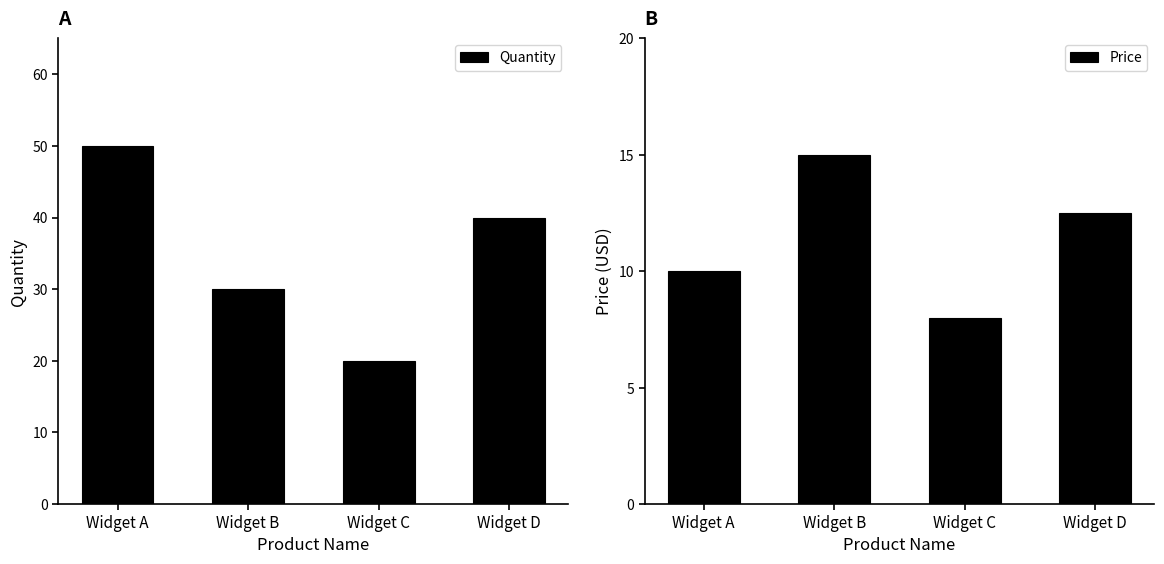

The value of Price at Widget A is 15.4. True or false?

False